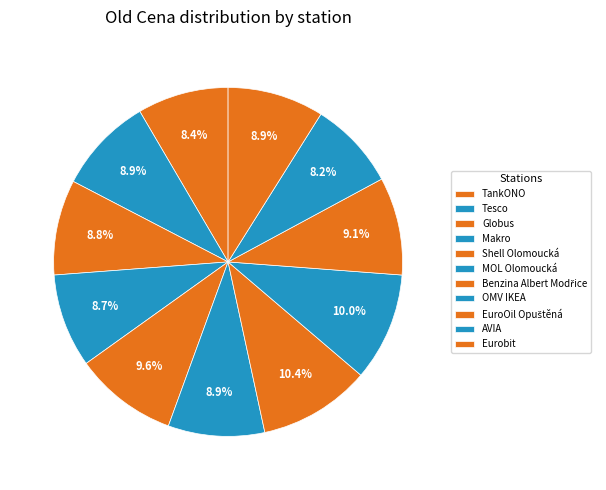

How many slices are in this pie chart?

11